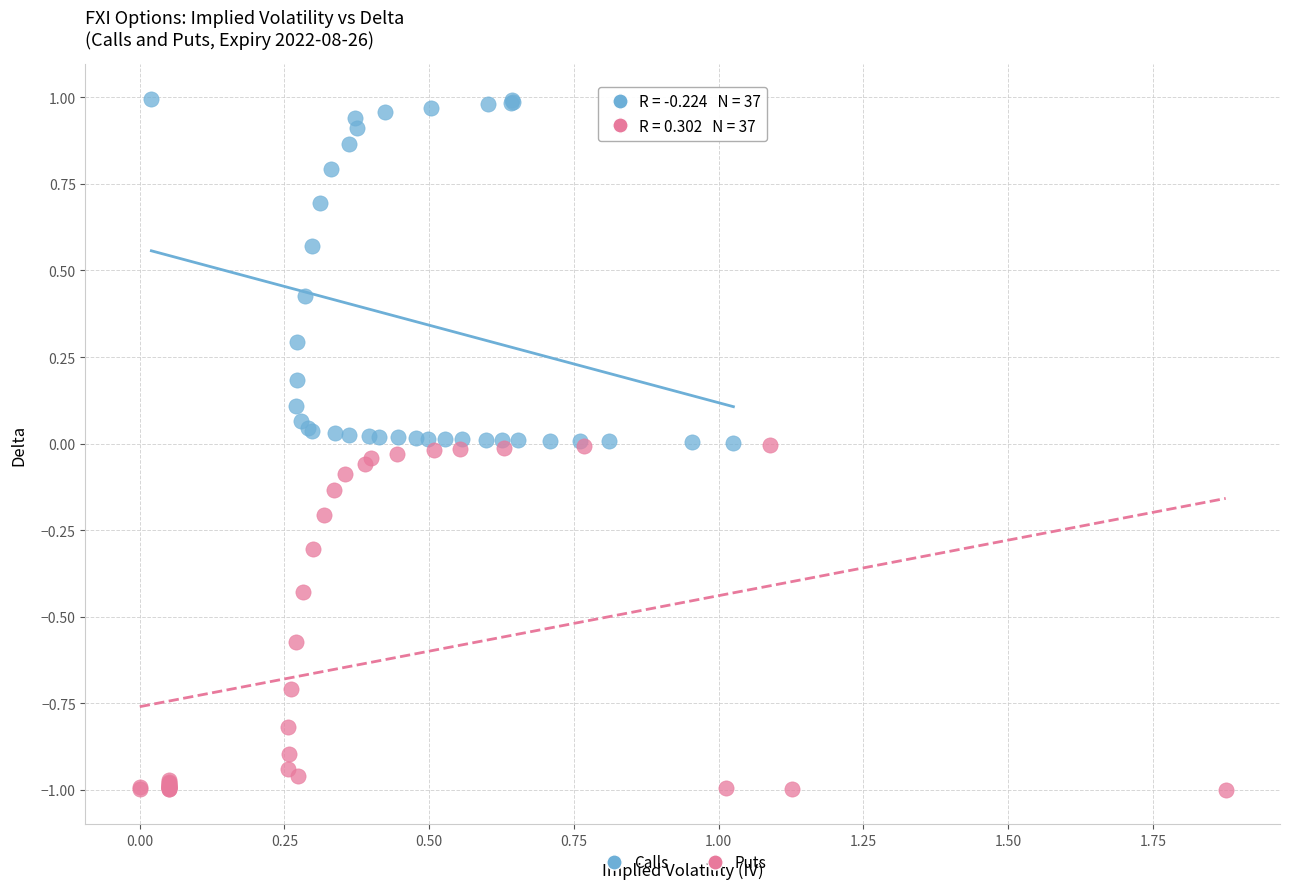

Which series has the largest Y range (max minus min)?

Puts